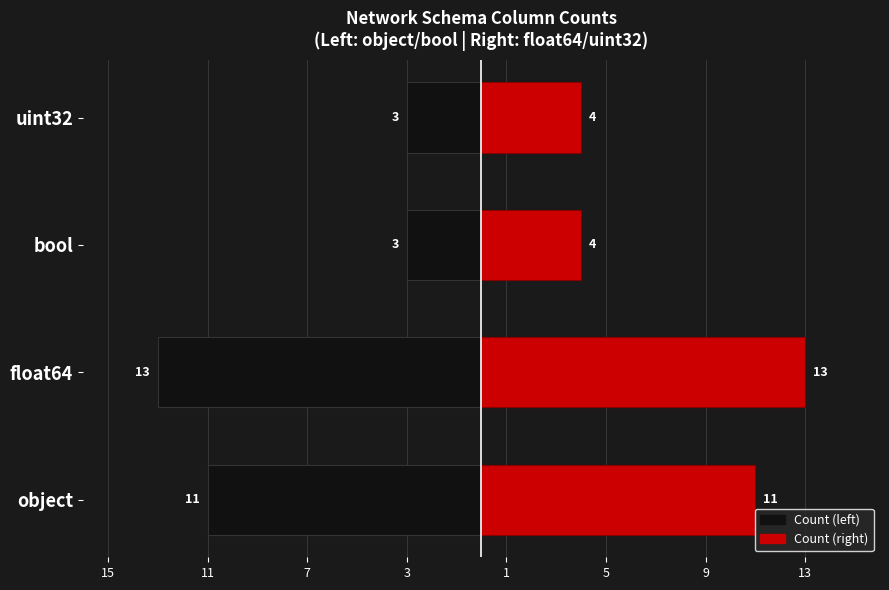

How many bars are there in total?

8